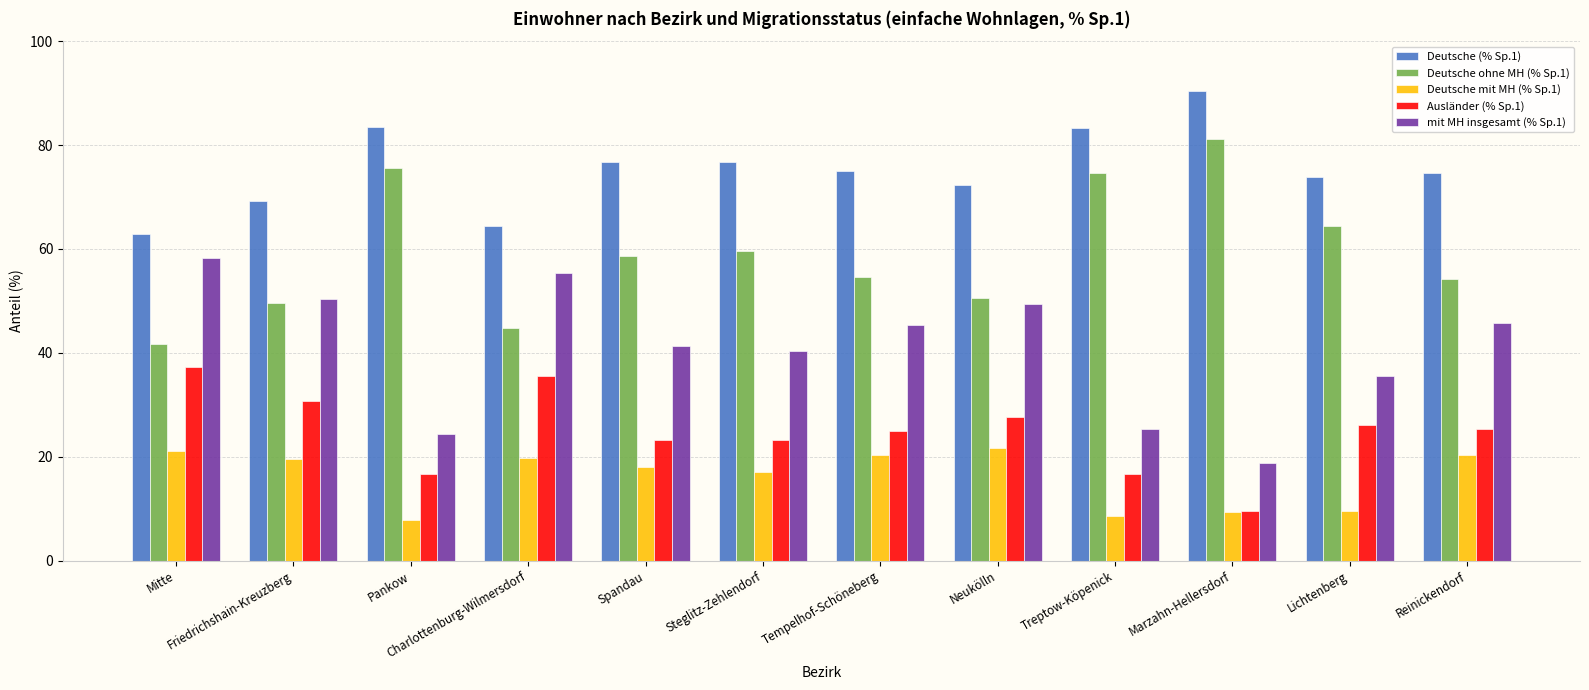

How many categories are shown in the chart?

12